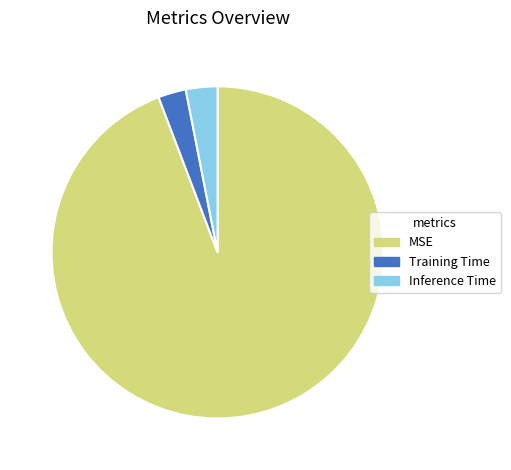

Which slice is the largest?

MSE